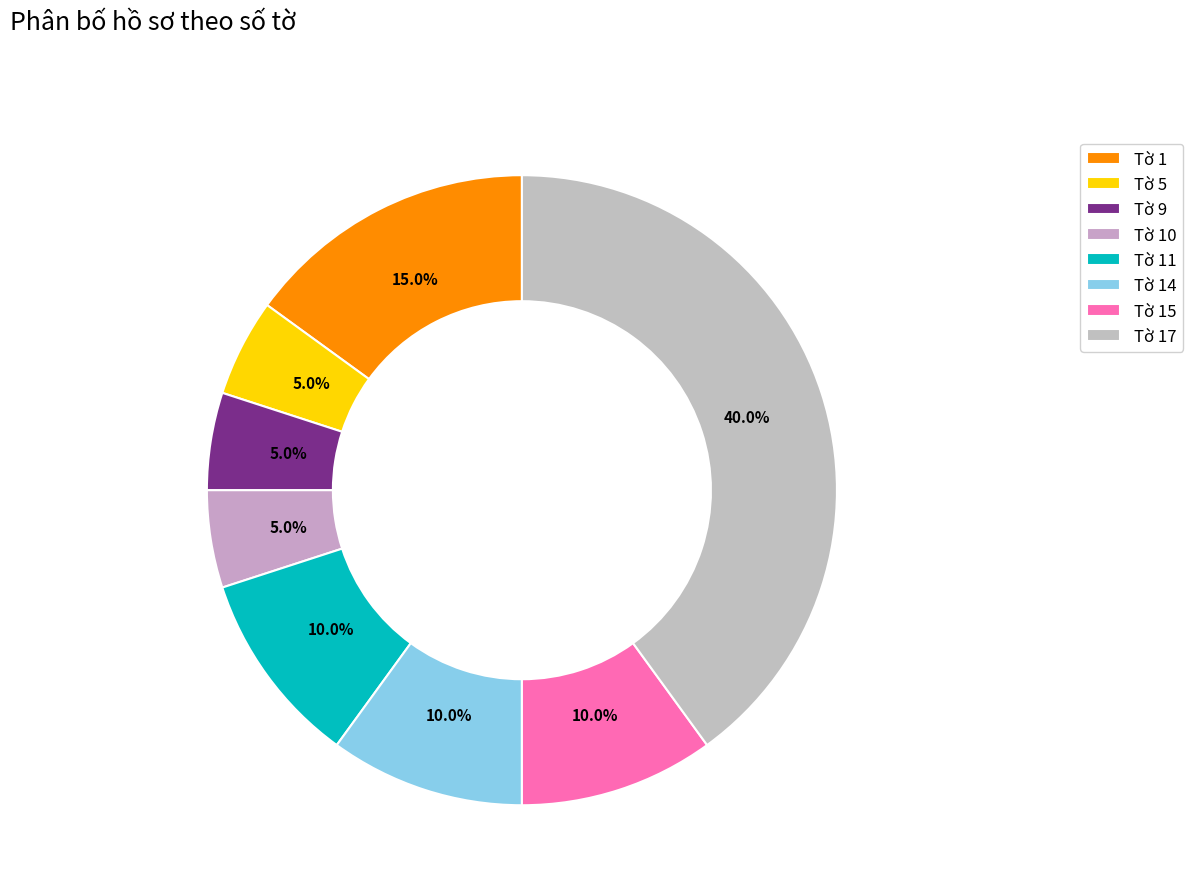

What percentage is NOT represented by Tờ 10?

95.0%